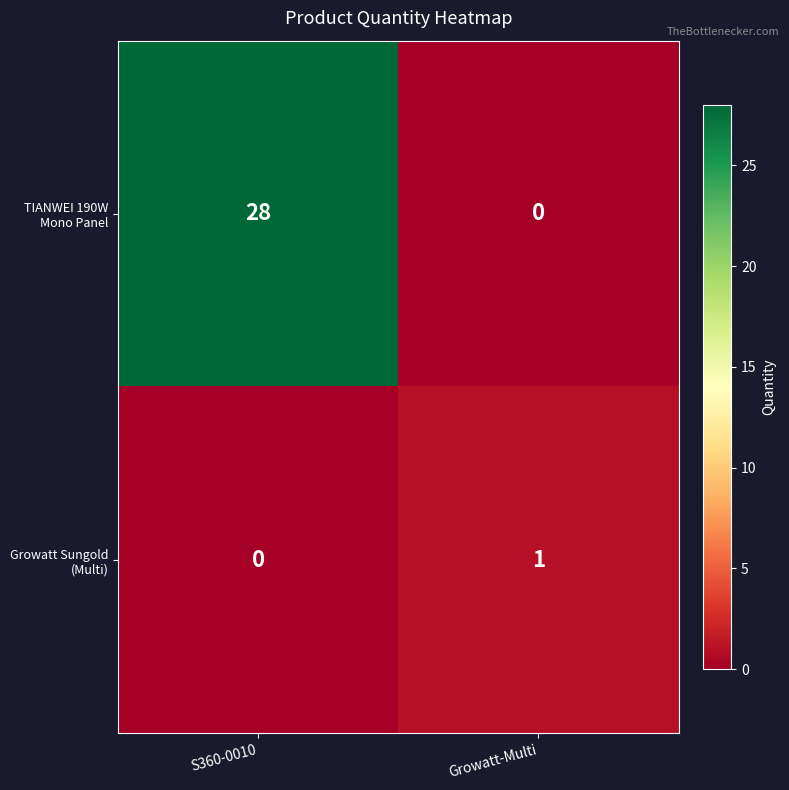

What is the total value across all series at Growatt-Multi?

1